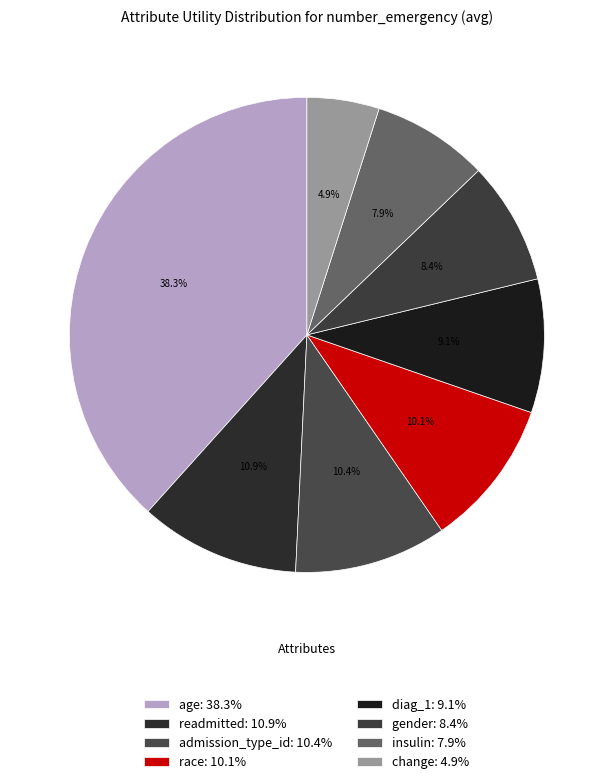

Which has a higher value, admission_type_id or race?

admission_type_id